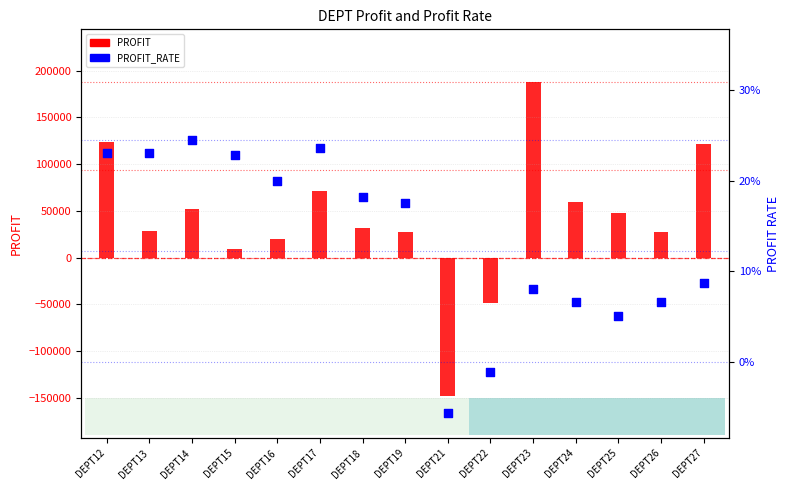

What are all the series names shown in the legend?

PROFIT, PROFIT_RATE